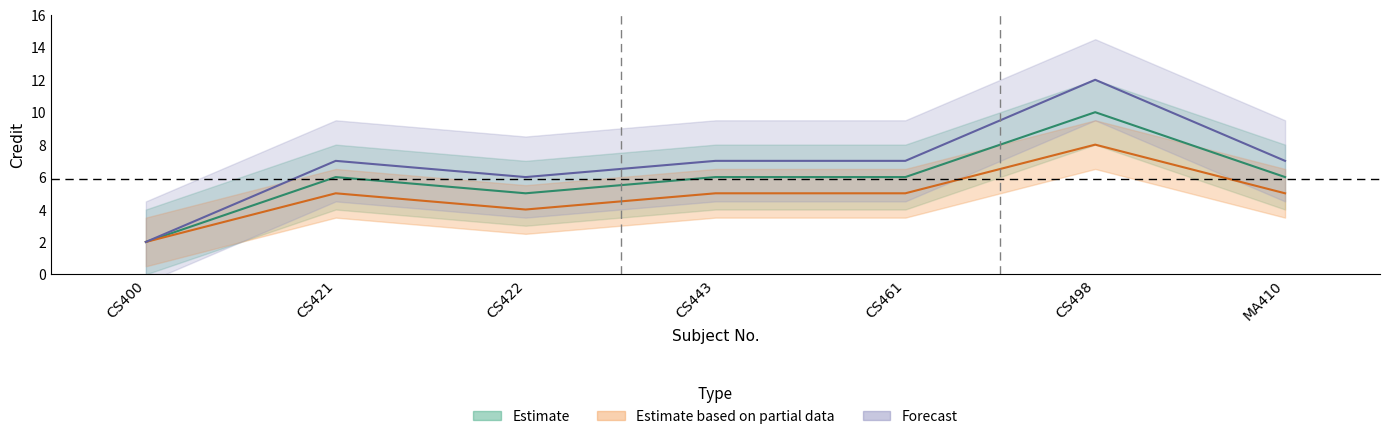

How many data points in Forecast are less than 7?

2